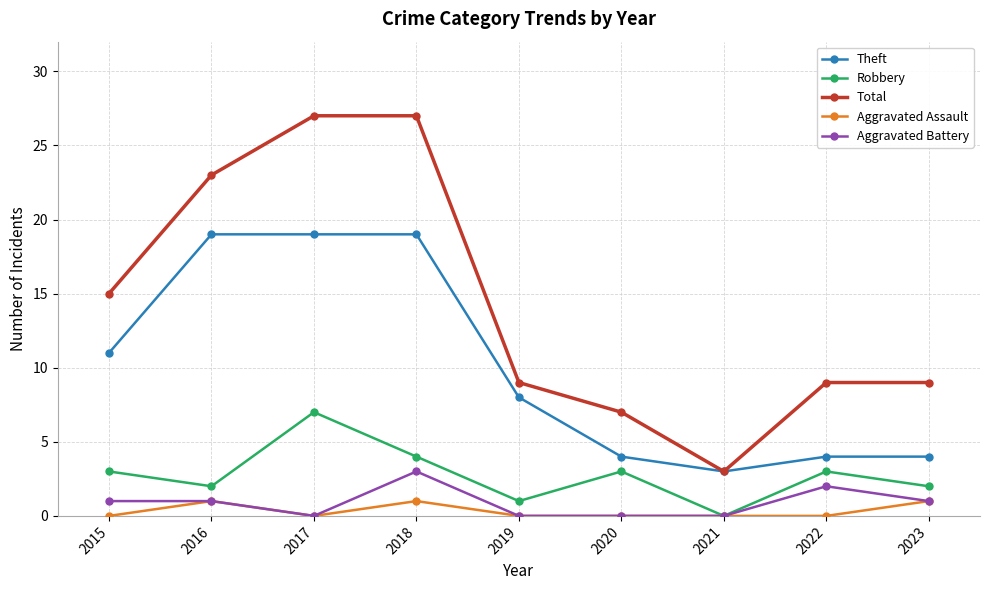

How many interior local valleys does the Total series have?

1